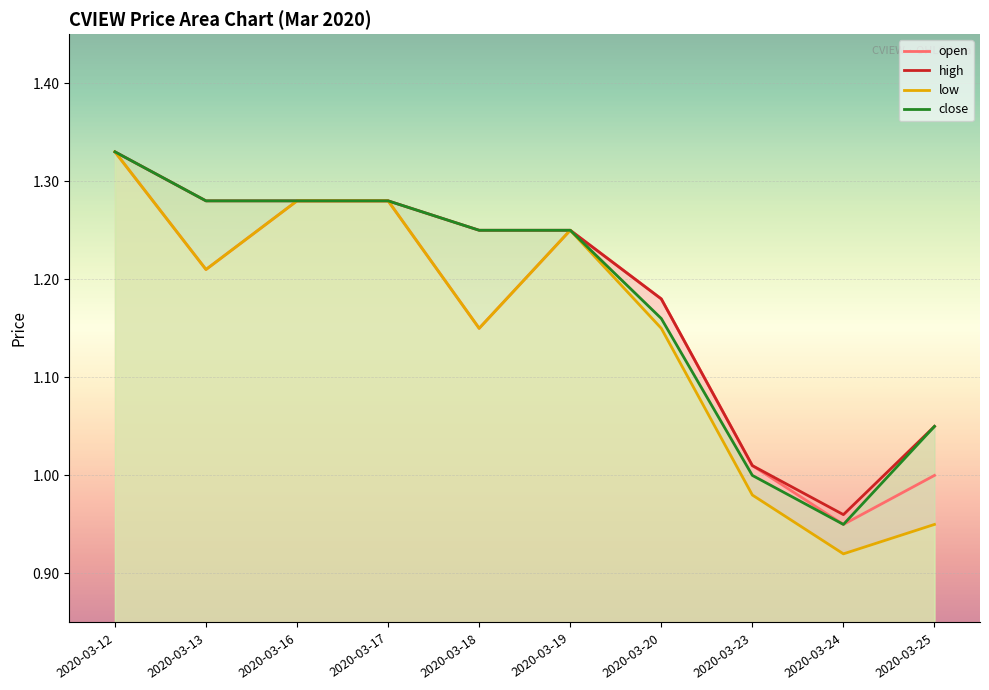

What value does the open series have at 2020-03-23?

1.0